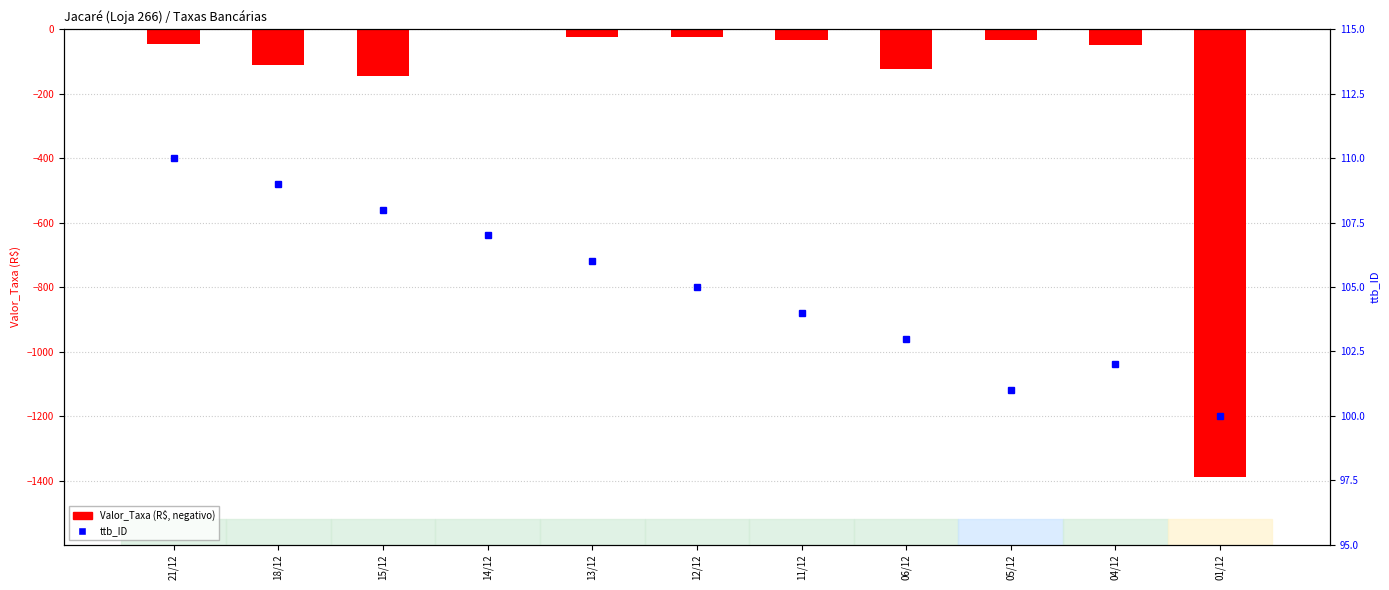

The value of ttb_ID at 13/12 is 106.0. True or false?

True